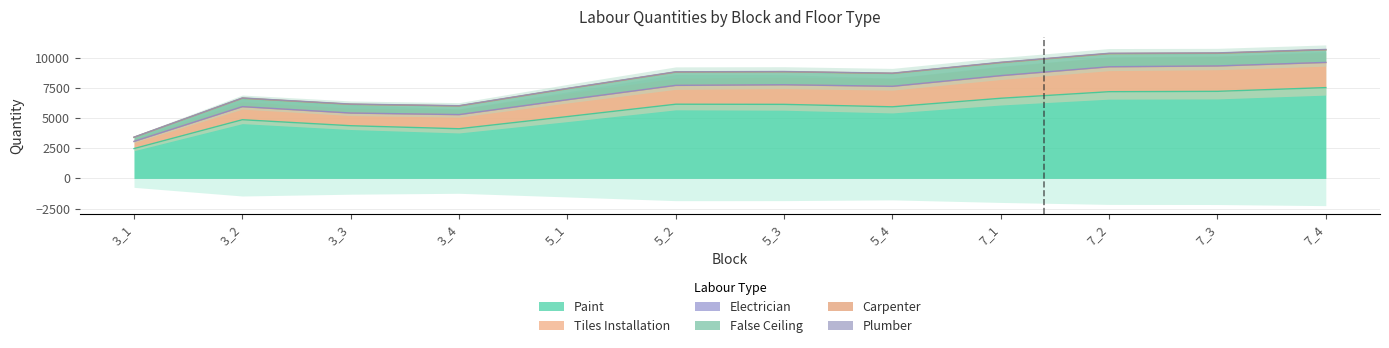

The value of Paint at 3_3 is 4365.0. True or false?

True